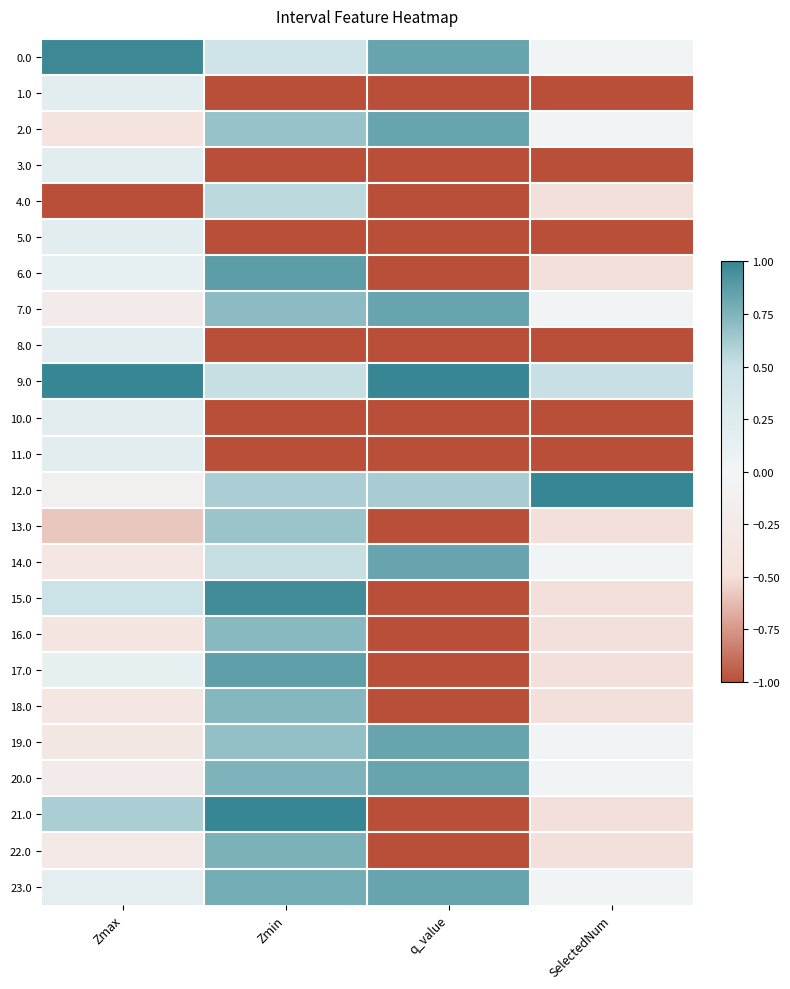

Which has a higher value, SelectedNum or q_value?

q_value